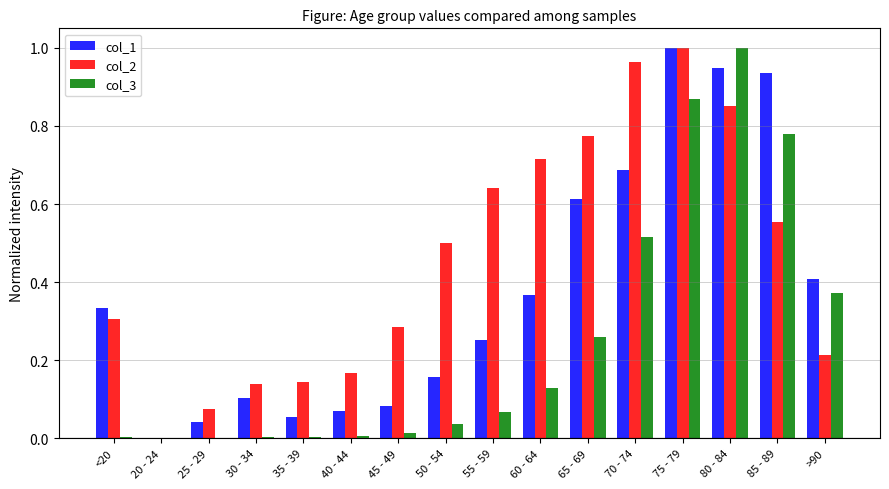

Is the value of col_1 at >90 greater than the value of col_3 at 25 - 29?

Yes